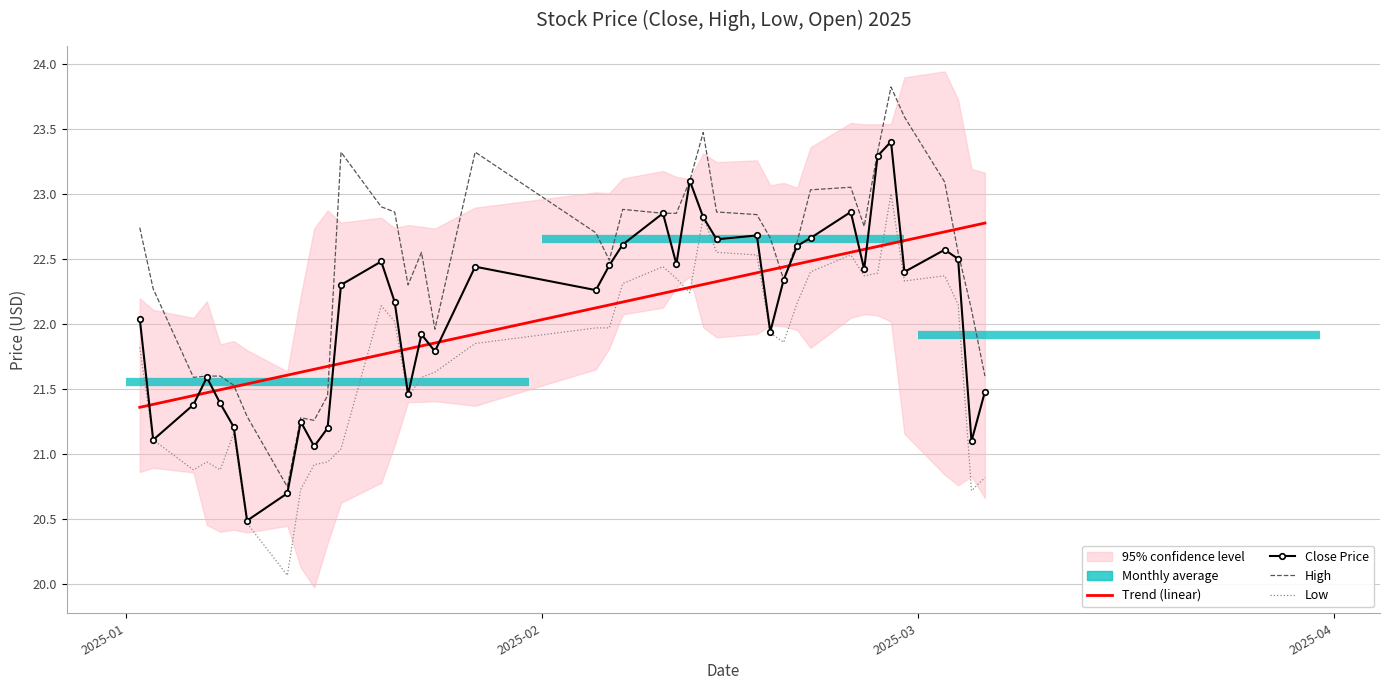

True or false: Trend (linear) and Close Price intersect in this chart.

True